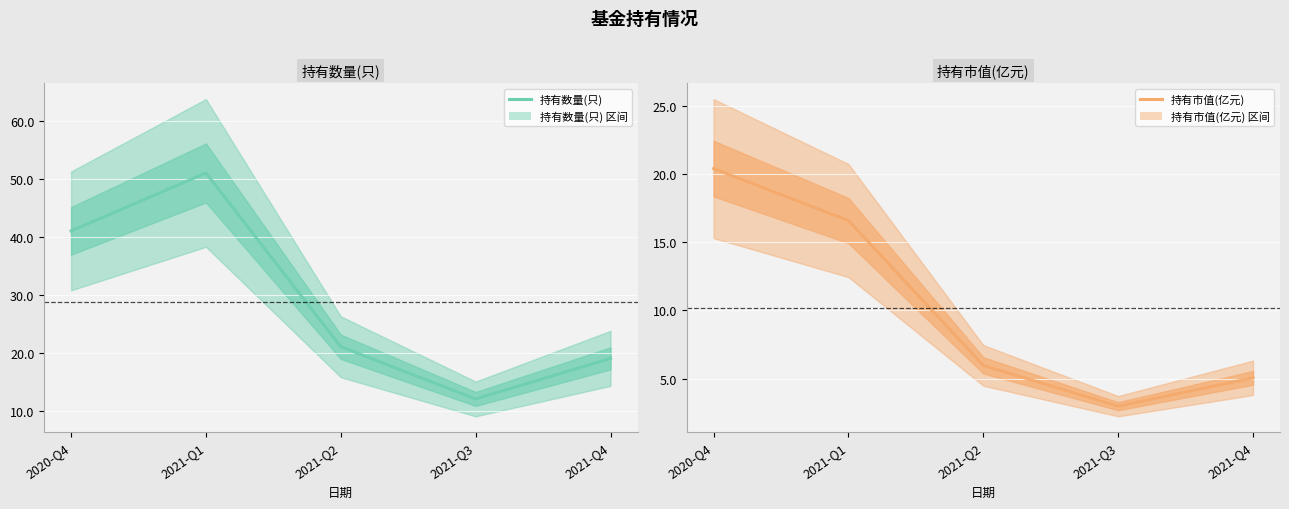

At which category does 持有数量(只) reach its first local valley?

2021-Q3